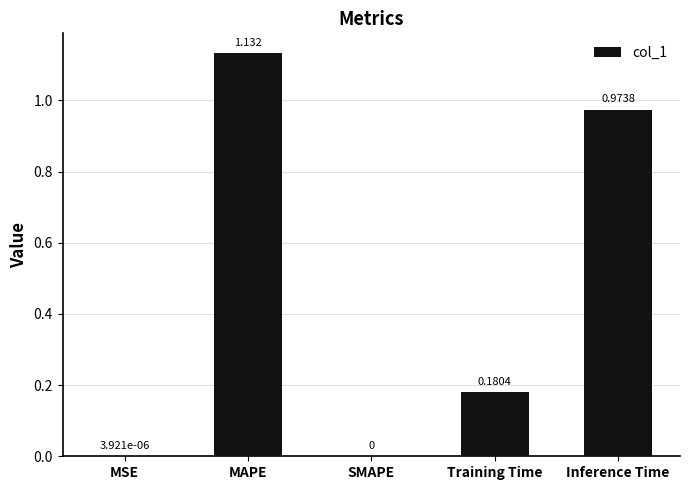

Which label corresponds to the largest value in the chart?

MAPE